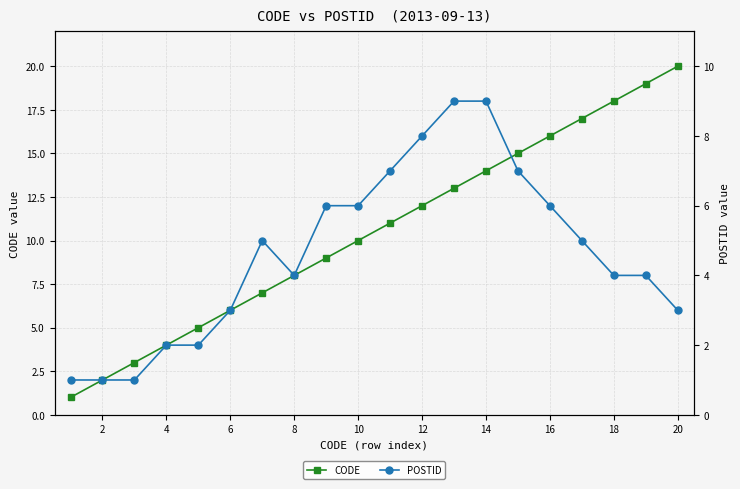

True or false: POSTID and CODE intersect in this chart.

False